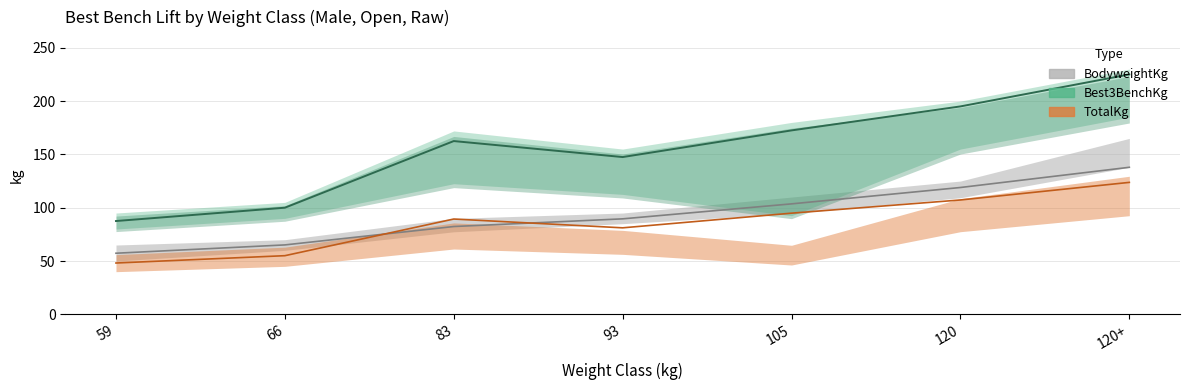

At how many categories does at least one series exceed 98?

6